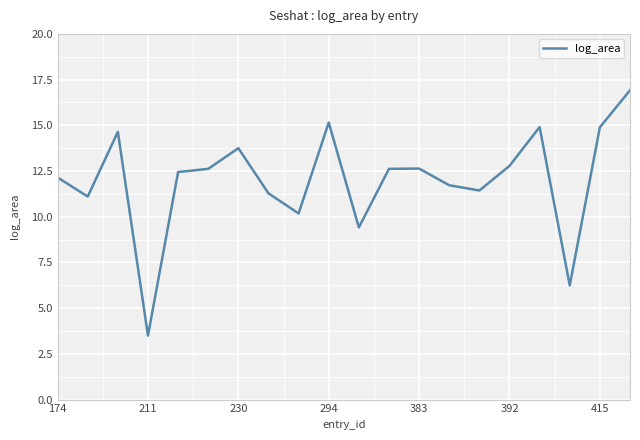

How many values are below 12?

8